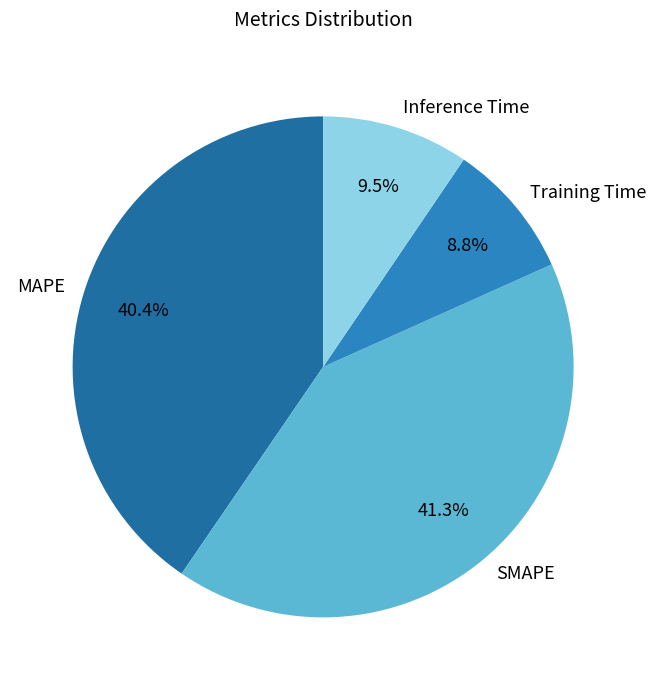

Which has a higher value, Training Time or SMAPE?

SMAPE